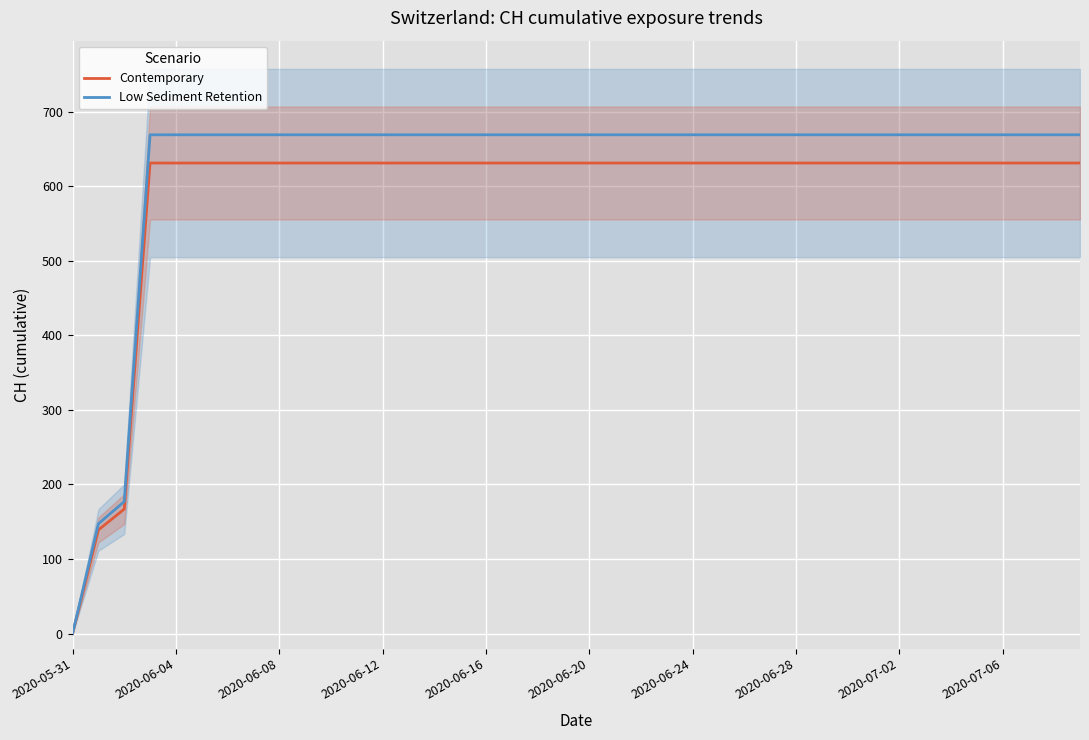

Reading right to left, list all the values displayed in this chart.

Contemporary: 631.0	631.0	631.0	631.0	631.0	631.0	631.0	631.0	631.0	631.0	631.0	631.0	631.0	631.0	631.0	631.0	631.0	631.0	631.0	631.0	631.0	631.0	631.0	631.0	631.0	631.0	631.0	631.0	631.0	631.0	631.0	631.0	631.0	631.0	631.0	631.0	631.0	167.0	139.0	0.0
Low Sediment Retention: 668.9	668.9	668.9	668.9	668.9	668.9	668.9	668.9	668.9	668.9	668.9	668.9	668.9	668.9	668.9	668.9	668.9	668.9	668.9	668.9	668.9	668.9	668.9	668.9	668.9	668.9	668.9	668.9	668.9	668.9	668.9	668.9	668.9	668.9	668.9	668.9	668.9	177.0	147.3	0.0